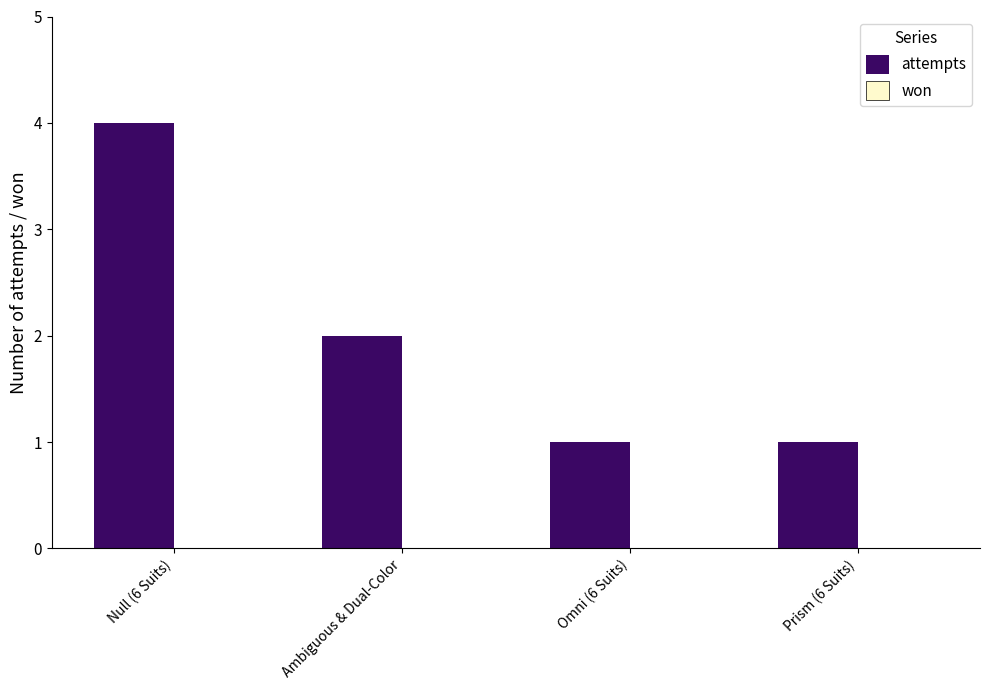

What position from the left is Omni (6 Suits)?

3